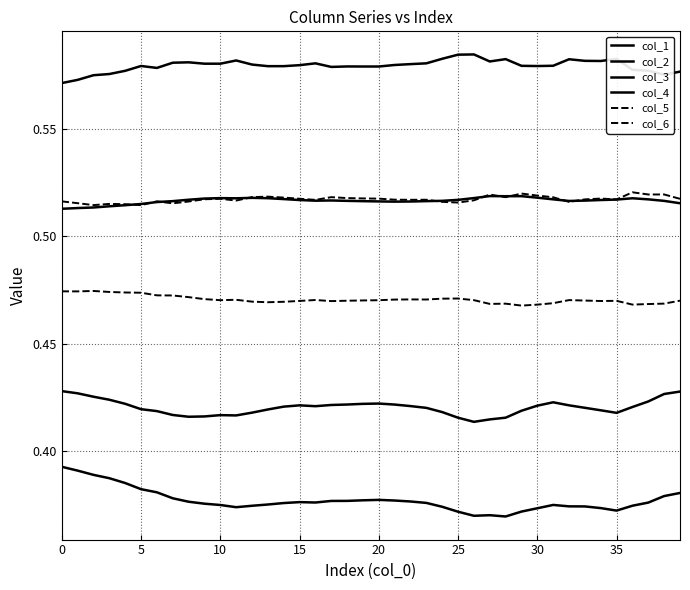

Reading left to right, transcribe all the data shown in this chart.

col_1: 0.6	0.6	0.6	0.6	0.6	0.6	0.6	0.6	0.6	0.6	0.6	0.6	0.6	0.6	0.6	0.6	0.6	0.6	0.6	0.6	0.6	0.6	0.6	0.6	0.6	0.6	0.6	0.6	0.6	0.6	0.6	0.6	0.6	0.6	0.6	0.6	0.6	0.6	0.6	0.6
col_2: 0.4	0.4	0.4	0.4	0.4	0.4	0.4	0.4	0.4	0.4	0.4	0.4	0.4	0.4	0.4	0.4	0.4	0.4	0.4	0.4	0.4	0.4	0.4	0.4	0.4	0.4	0.4	0.4	0.4	0.4	0.4	0.4	0.4	0.4	0.4	0.4	0.4	0.4	0.4	0.4
col_3: 0.5	0.5	0.5	0.5	0.5	0.5	0.5	0.5	0.5	0.5	0.5	0.5	0.5	0.5	0.5	0.5	0.5	0.5	0.5	0.5	0.5	0.5	0.5	0.5	0.5	0.5	0.5	0.5	0.5	0.5	0.5	0.5	0.5	0.5	0.5	0.5	0.5	0.5	0.5	0.5
col_4: 0.4	0.4	0.4	0.4	0.4	0.4	0.4	0.4	0.4	0.4	0.4	0.4	0.4	0.4	0.4	0.4	0.4	0.4	0.4	0.4	0.4	0.4	0.4	0.4	0.4	0.4	0.4	0.4	0.4	0.4	0.4	0.4	0.4	0.4	0.4	0.4	0.4	0.4	0.4	0.4
col_5: 0.5	0.5	0.5	0.5	0.5	0.5	0.5	0.5	0.5	0.5	0.5	0.5	0.5	0.5	0.5	0.5	0.5	0.5	0.5	0.5	0.5	0.5	0.5	0.5	0.5	0.5	0.5	0.5	0.5	0.5	0.5	0.5	0.5	0.5	0.5	0.5	0.5	0.5	0.5	0.5
col_6: 0.5	0.5	0.5	0.5	0.5	0.5	0.5	0.5	0.5	0.5	0.5	0.5	0.5	0.5	0.5	0.5	0.5	0.5	0.5	0.5	0.5	0.5	0.5	0.5	0.5	0.5	0.5	0.5	0.5	0.5	0.5	0.5	0.5	0.5	0.5	0.5	0.5	0.5	0.5	0.5